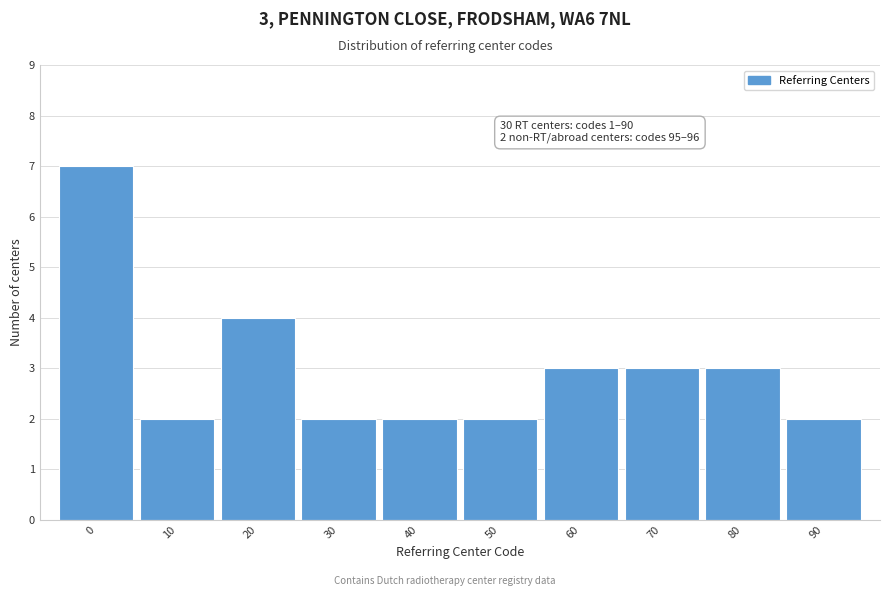

Reading left to right, transcribe all the data shown in this chart.

0=7	10=2	20=4	30=2	40=2	50=2	60=3	70=3	80=3	90=2